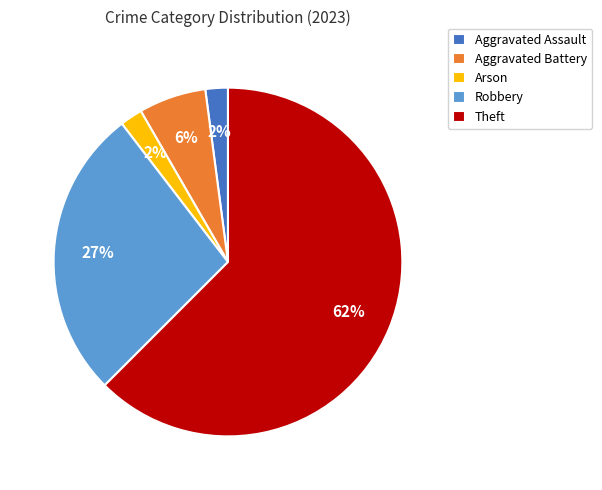

Which category has the biggest portion of the pie?

Theft